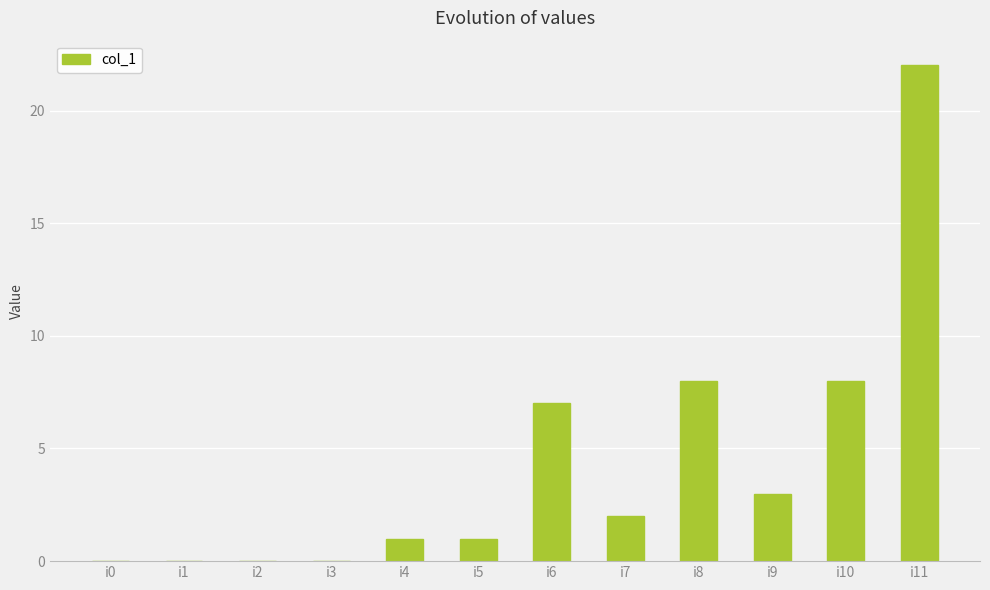

How many series are shown in this chart?

1